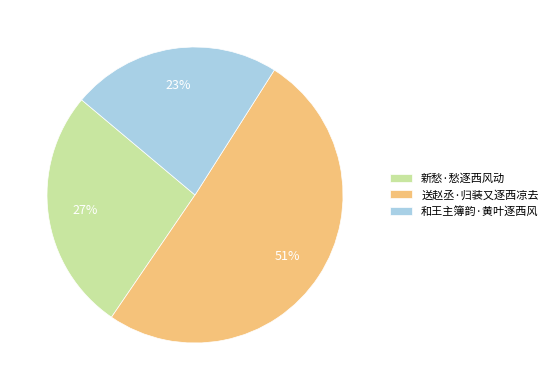

Between 和王主簿韵·黄叶逐西风 and 新愁·愁逐西风动, which is larger?

新愁·愁逐西风动